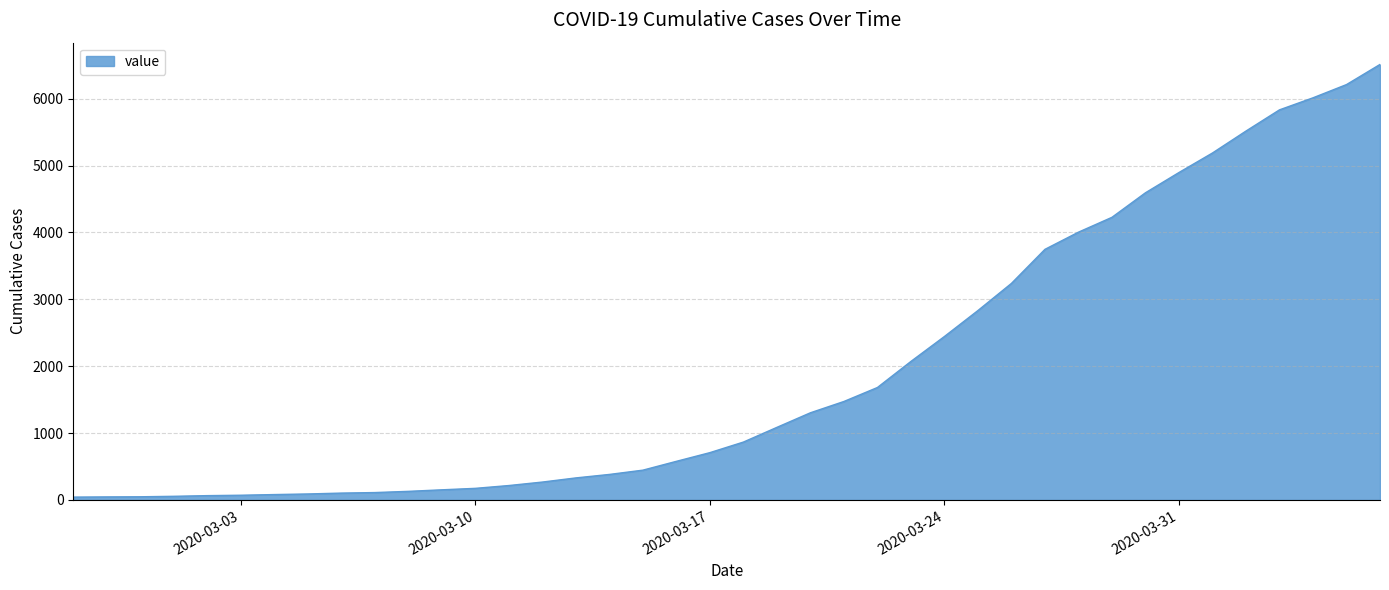

What is the difference between the maximum and minimum values?

6470